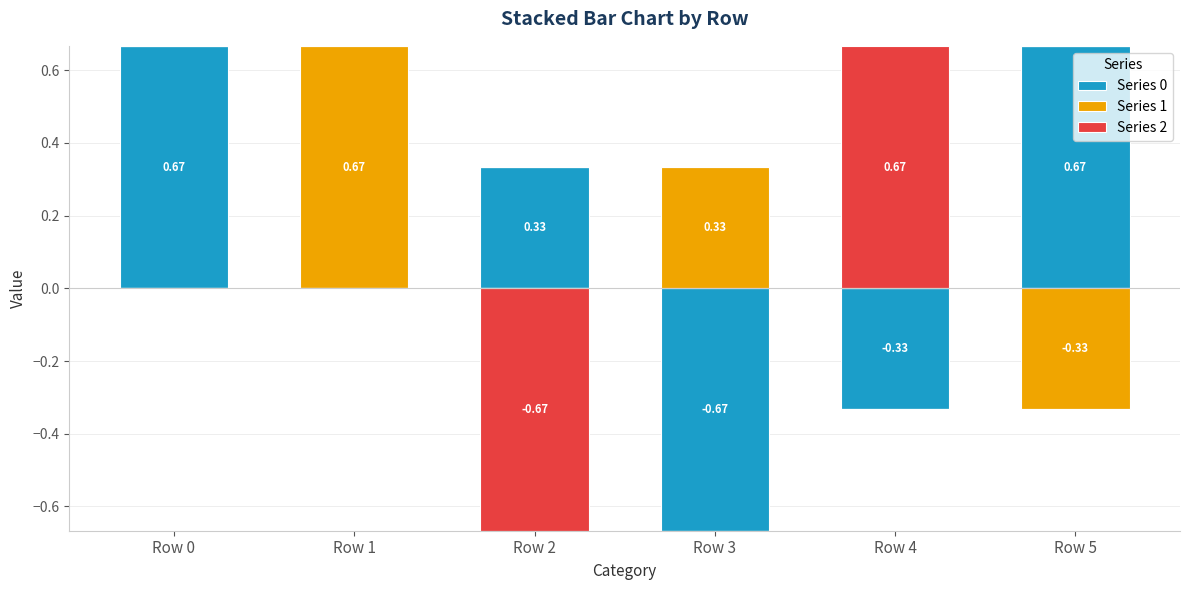

What is the value of the Series 0 bar at the 3rd from the left?

0.3